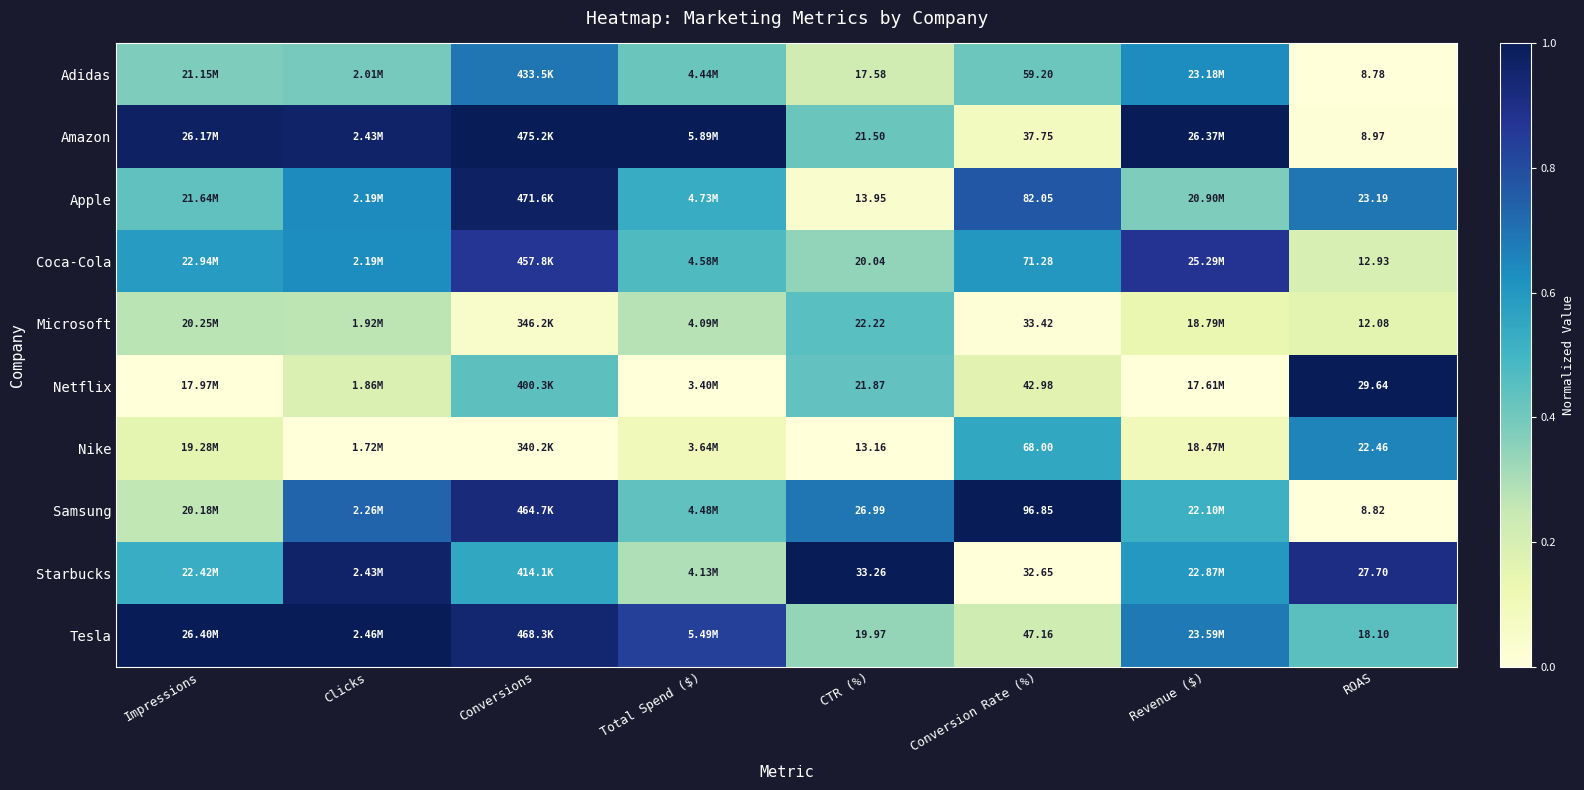

At CTR (%), list the series in order from smallest to largest.

Nike, Apple, Adidas, Tesla, Coca-Cola, Amazon, Netflix, Microsoft, Samsung, Starbucks